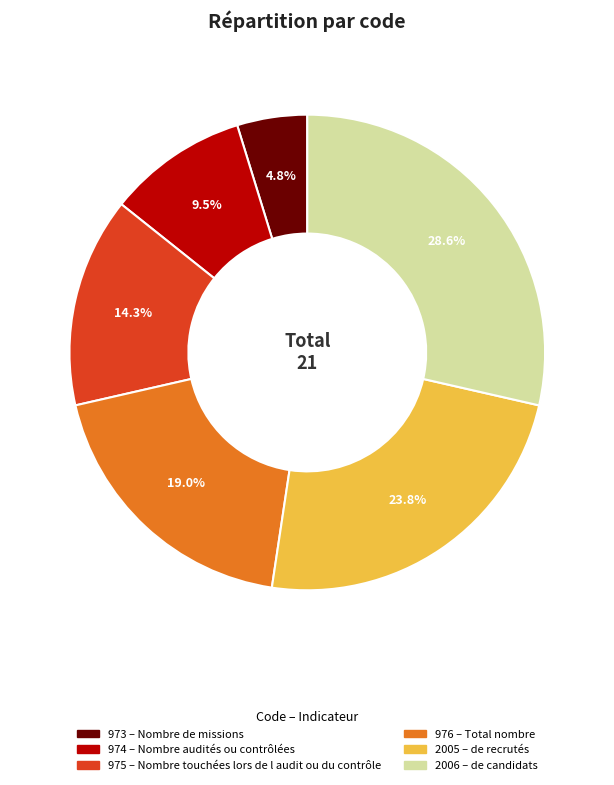

Which slice is the smallest?

973